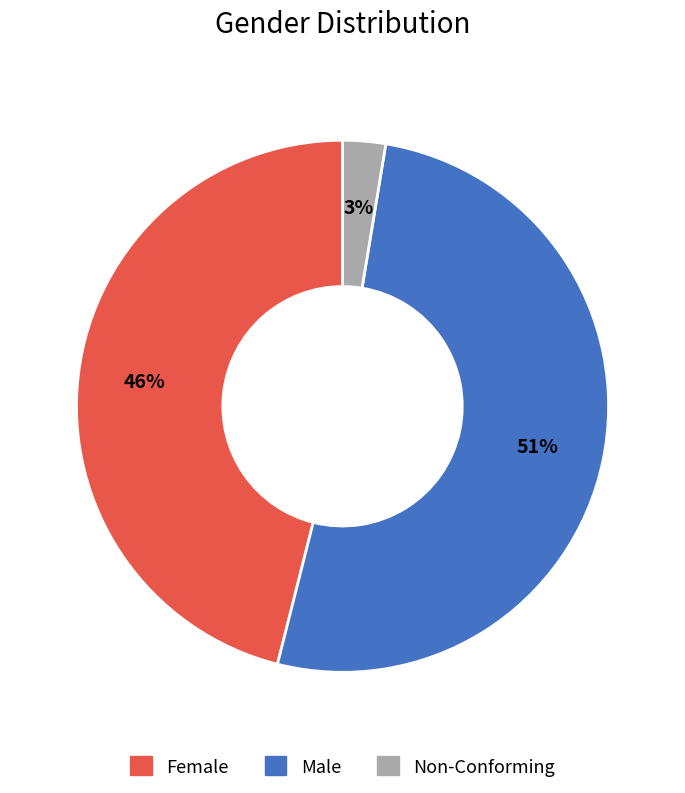

Rank the categories by value from lowest to highest.

Non-Conforming, Female, Male